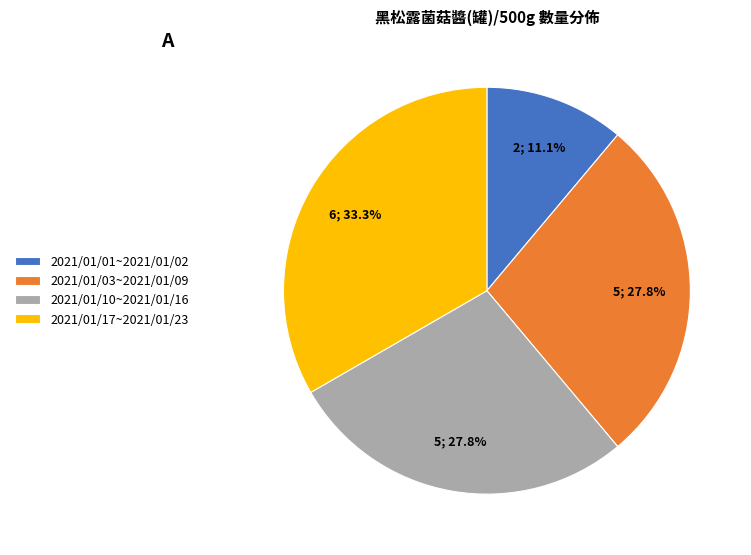

How many slices are in this pie chart?

4